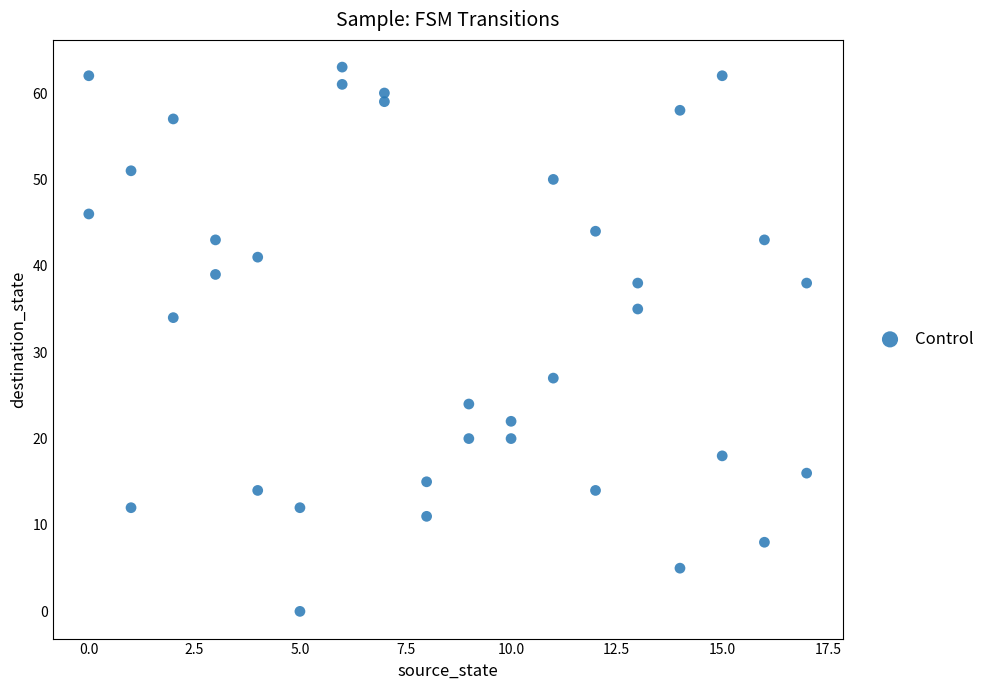

What is the range of Y values (max minus min)?

63